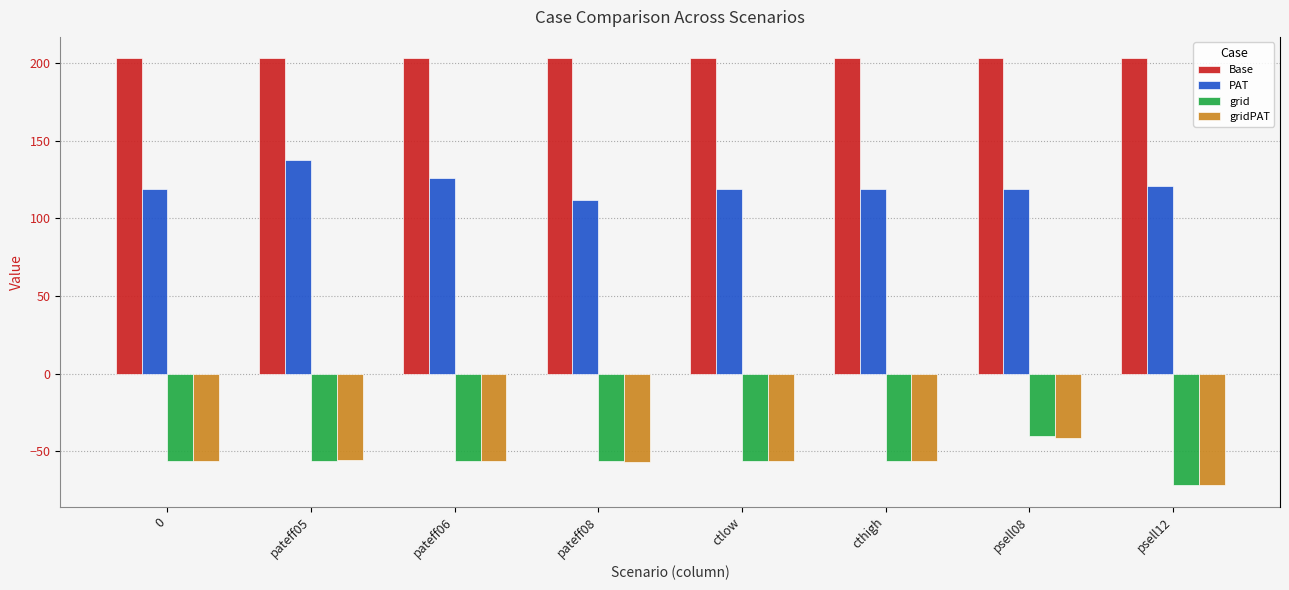

How many values in the grid series are below -56?

7